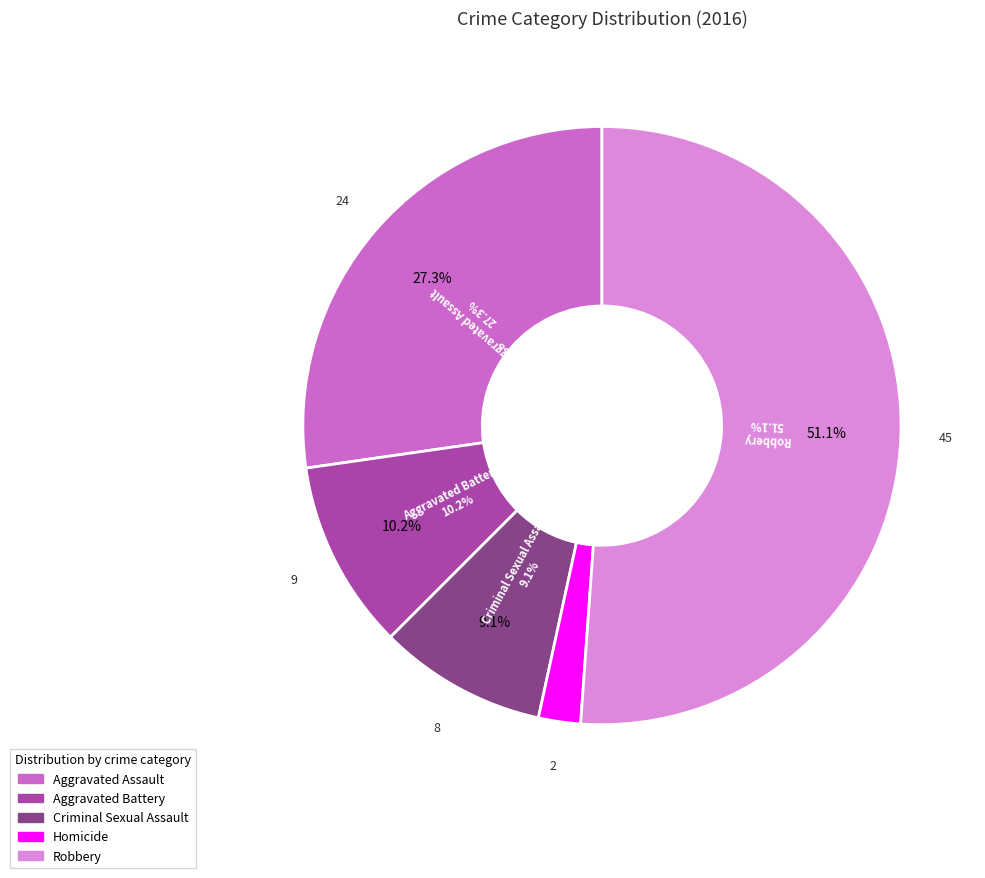

What percentage is the Robbery slice, to the nearest percent?

51%